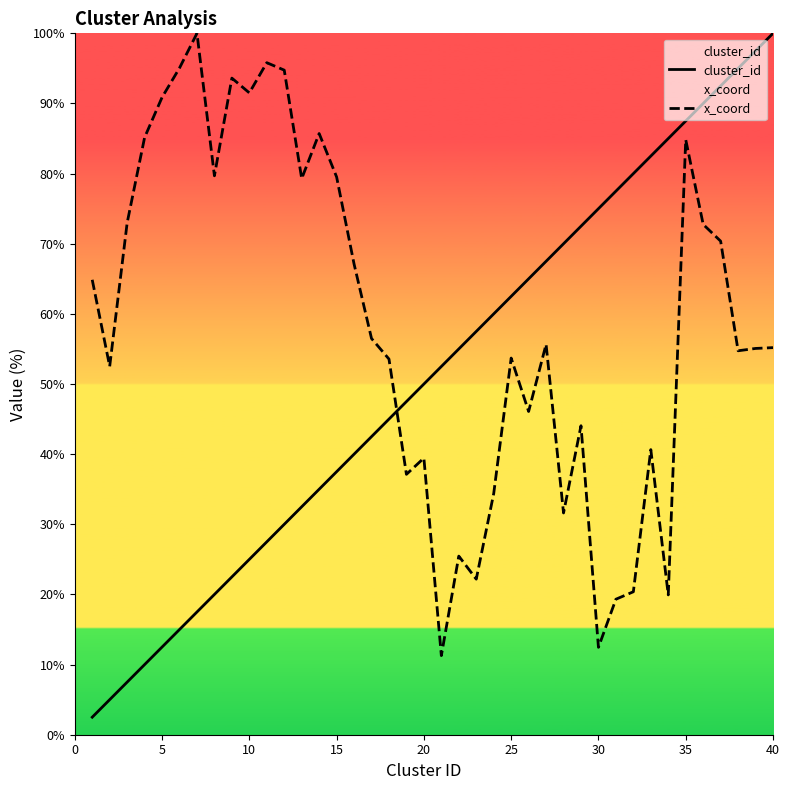

Rank the series by their maximum value, from highest to lowest.

cluster_id, x_coord